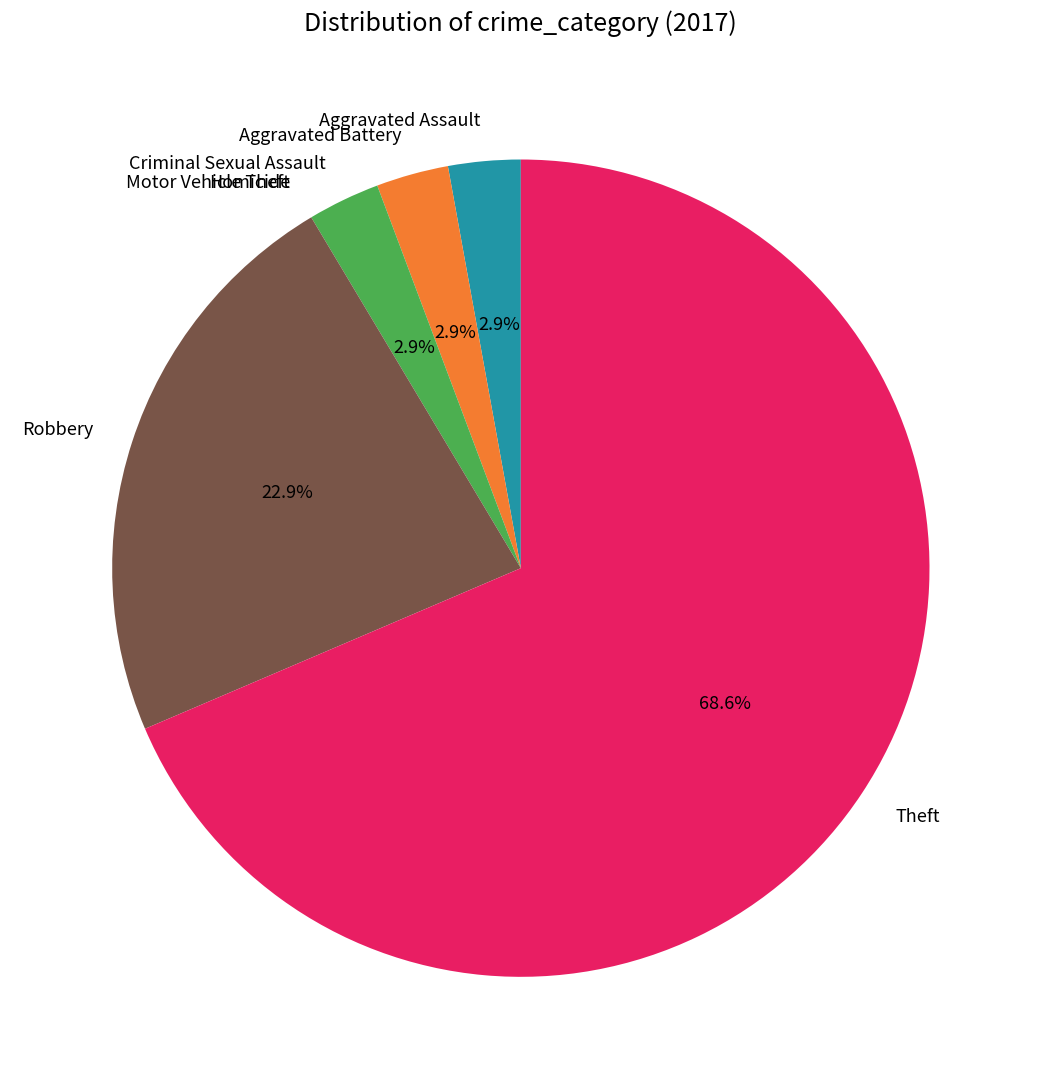

What portion of the pie excludes Aggravated Battery?

97.1%